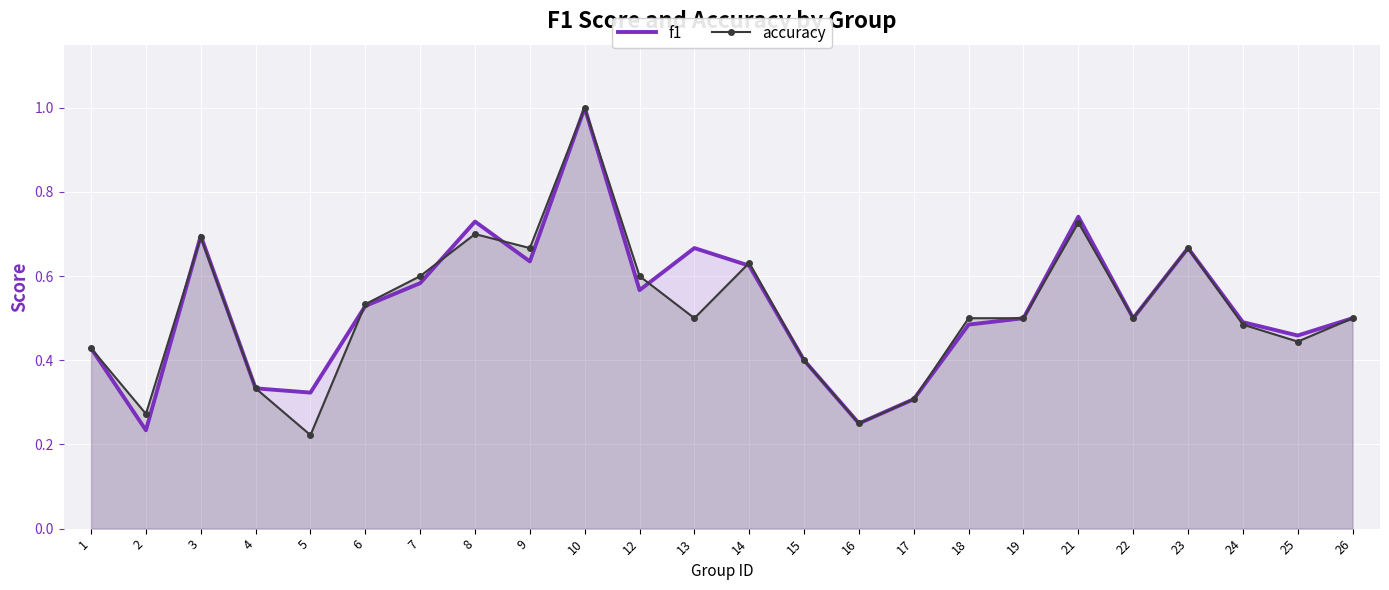

Is the value of f1 at 26 greater than the value of accuracy at 21?

No